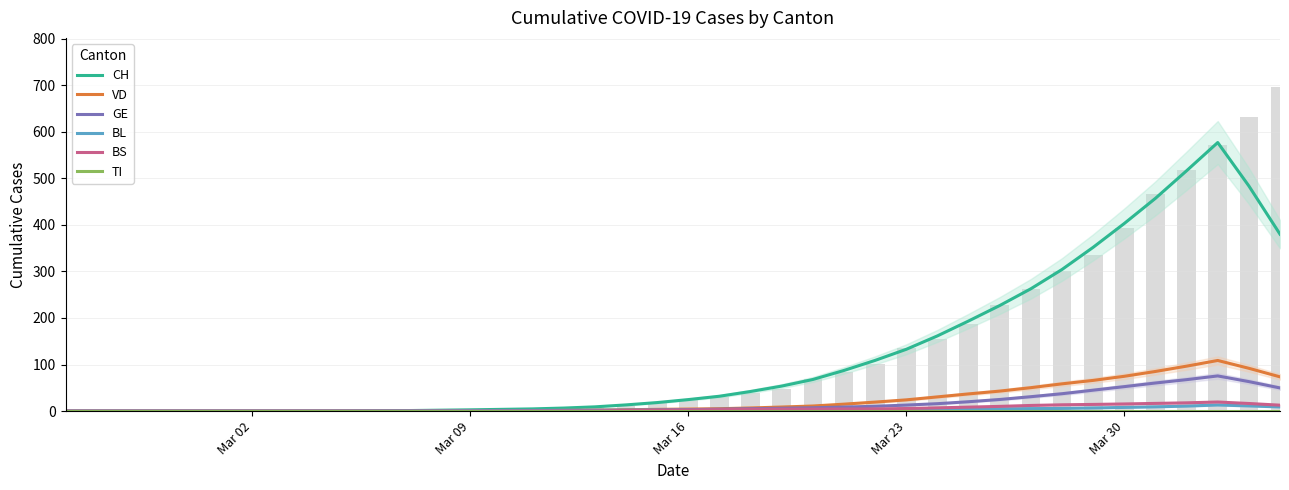

Does the chart contain stacked bars?

No